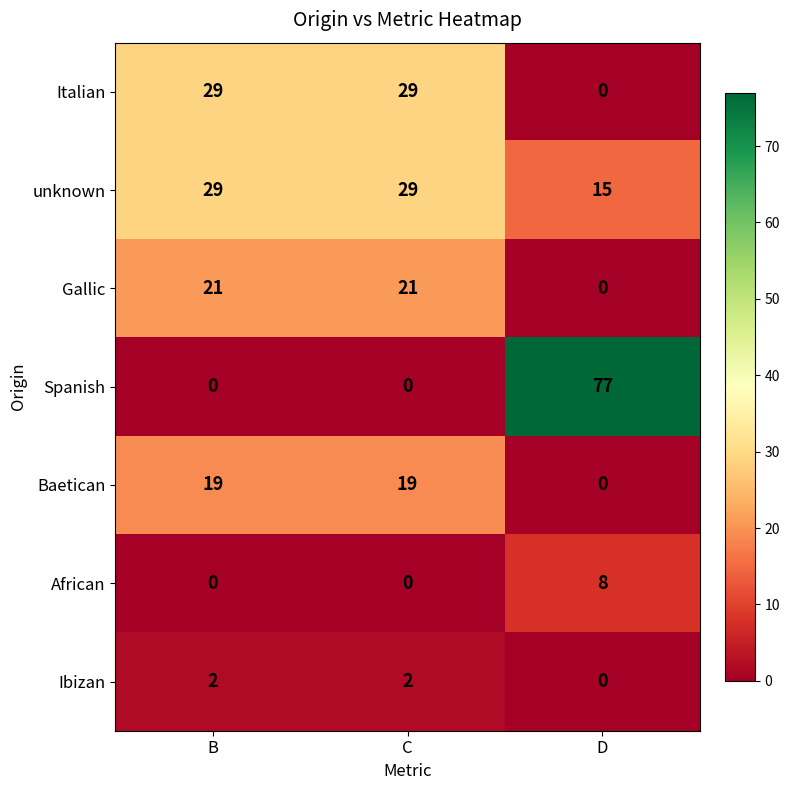

What is the total value across all series at D?

100